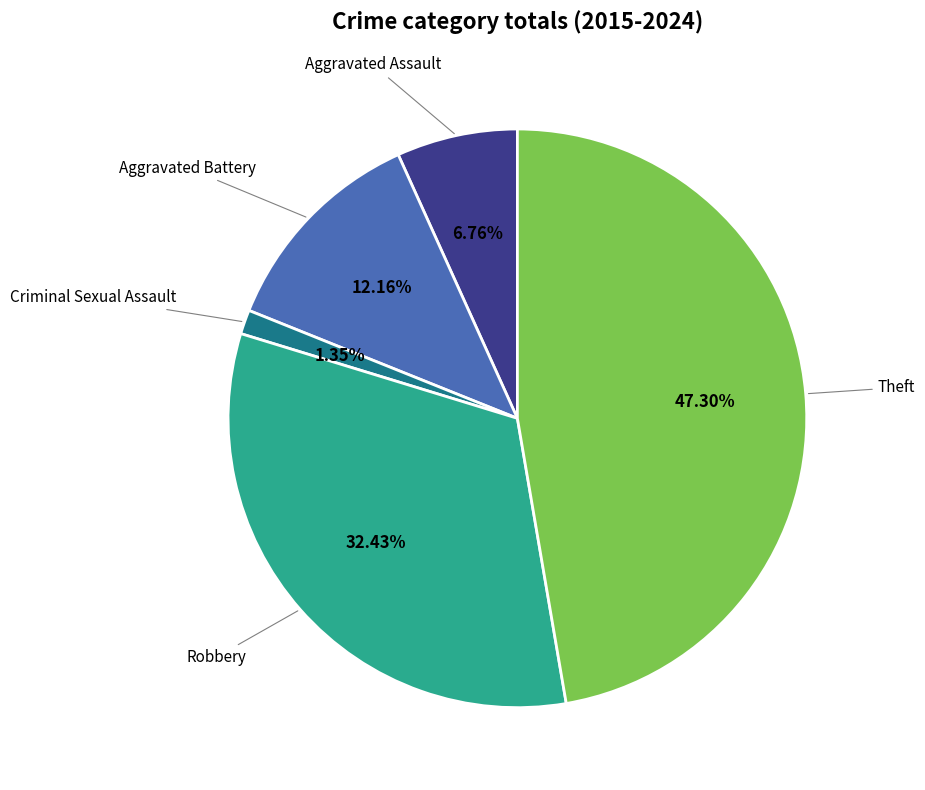

Does any single category account for the majority?

No